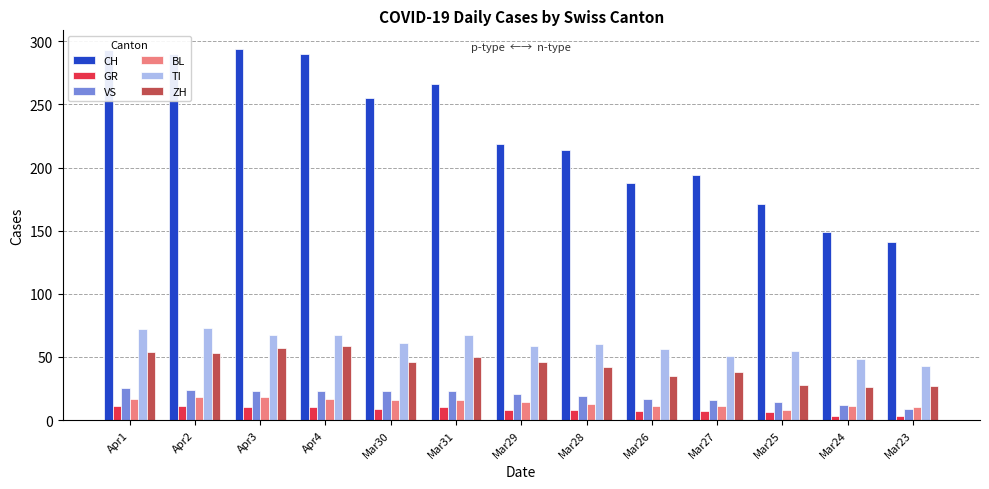

How many distinct data groups are displayed?

6